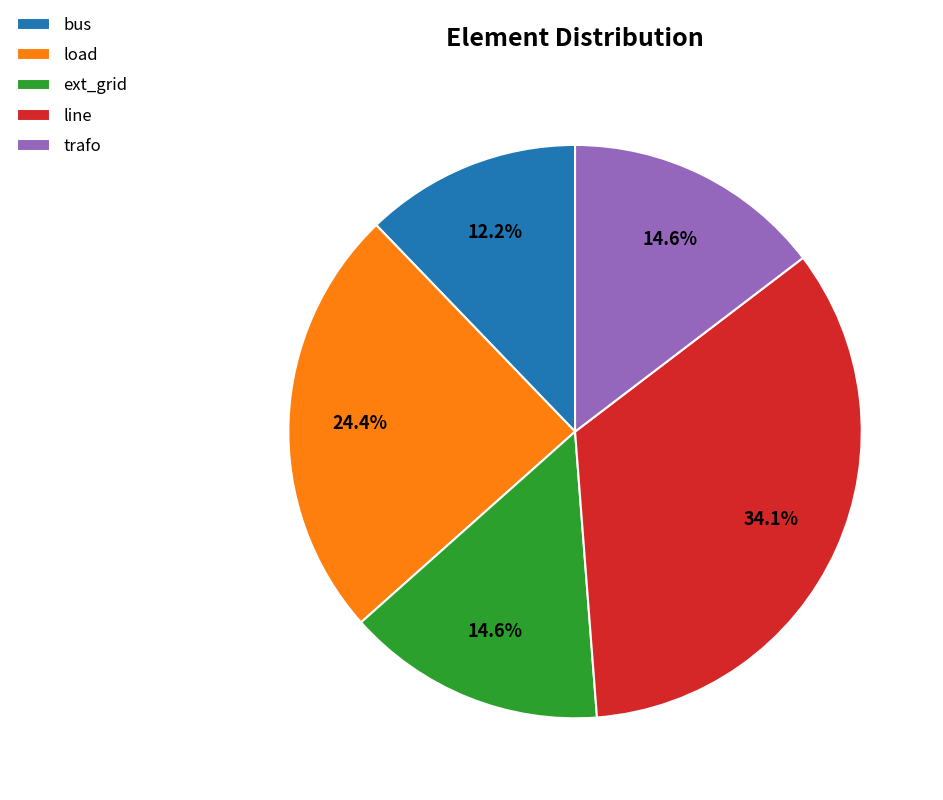

Between line and bus, which is larger?

line